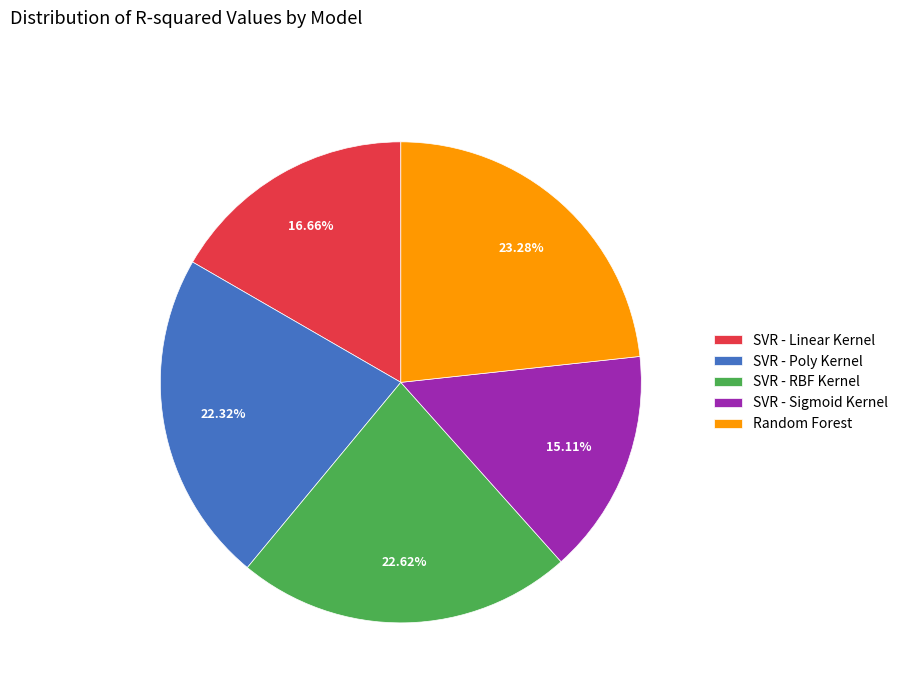

Do SVR - RBF Kernel and SVR - Sigmoid Kernel together represent more than half of the pie?

No